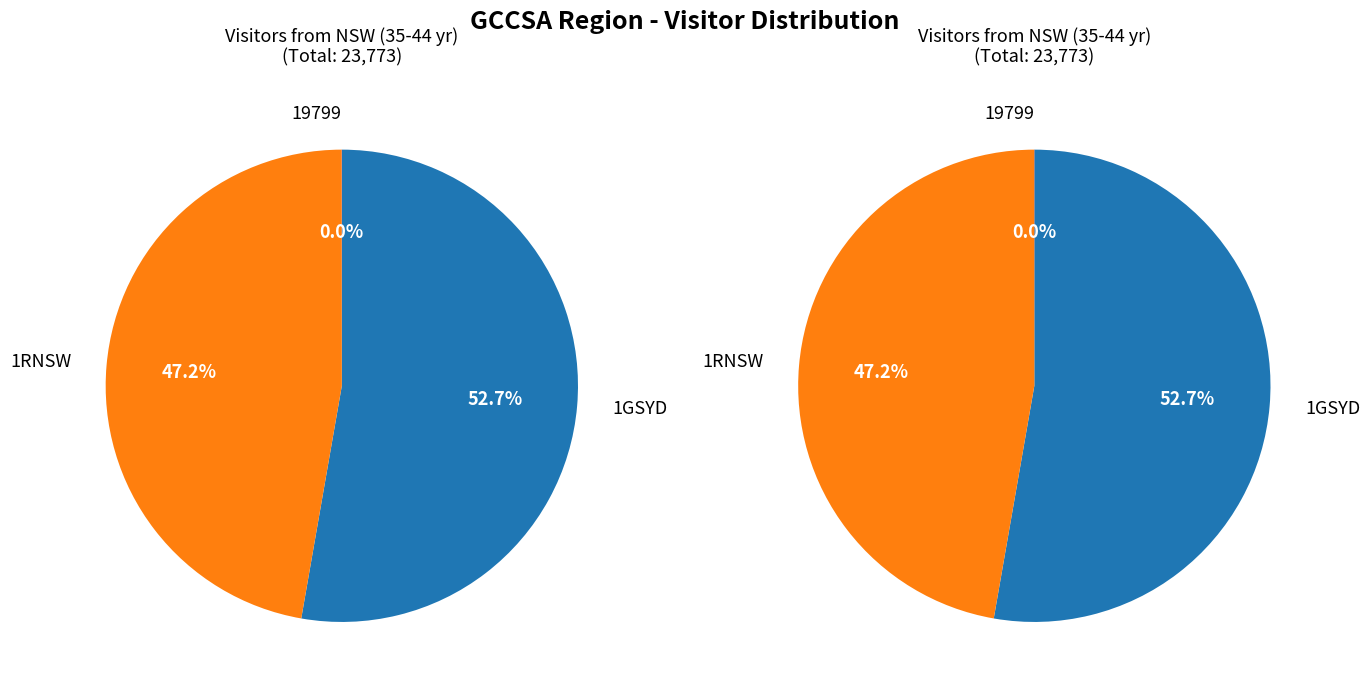

Does any single category account for the majority?

Yes